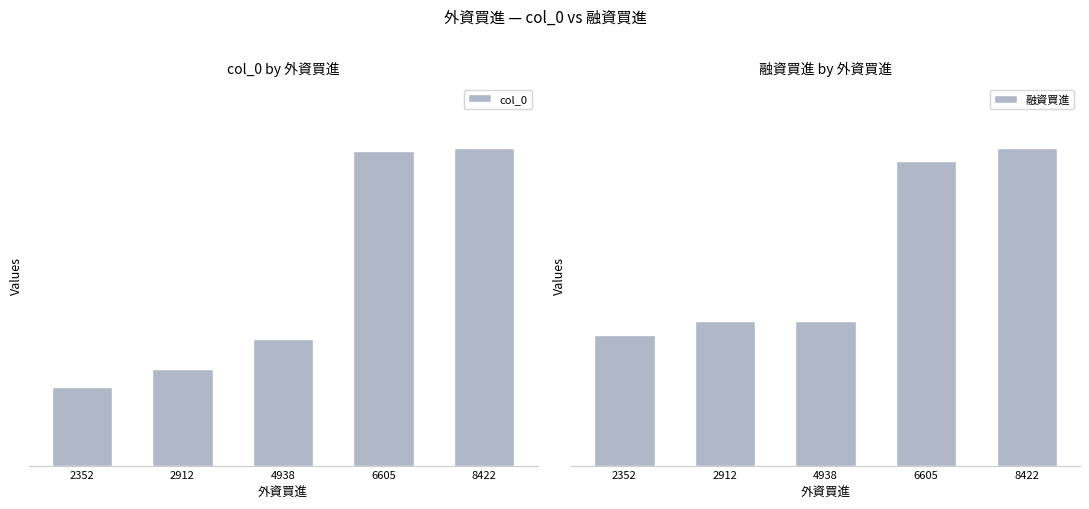

Rank the series at 2352 from lowest to highest value.

融資買進, col_0